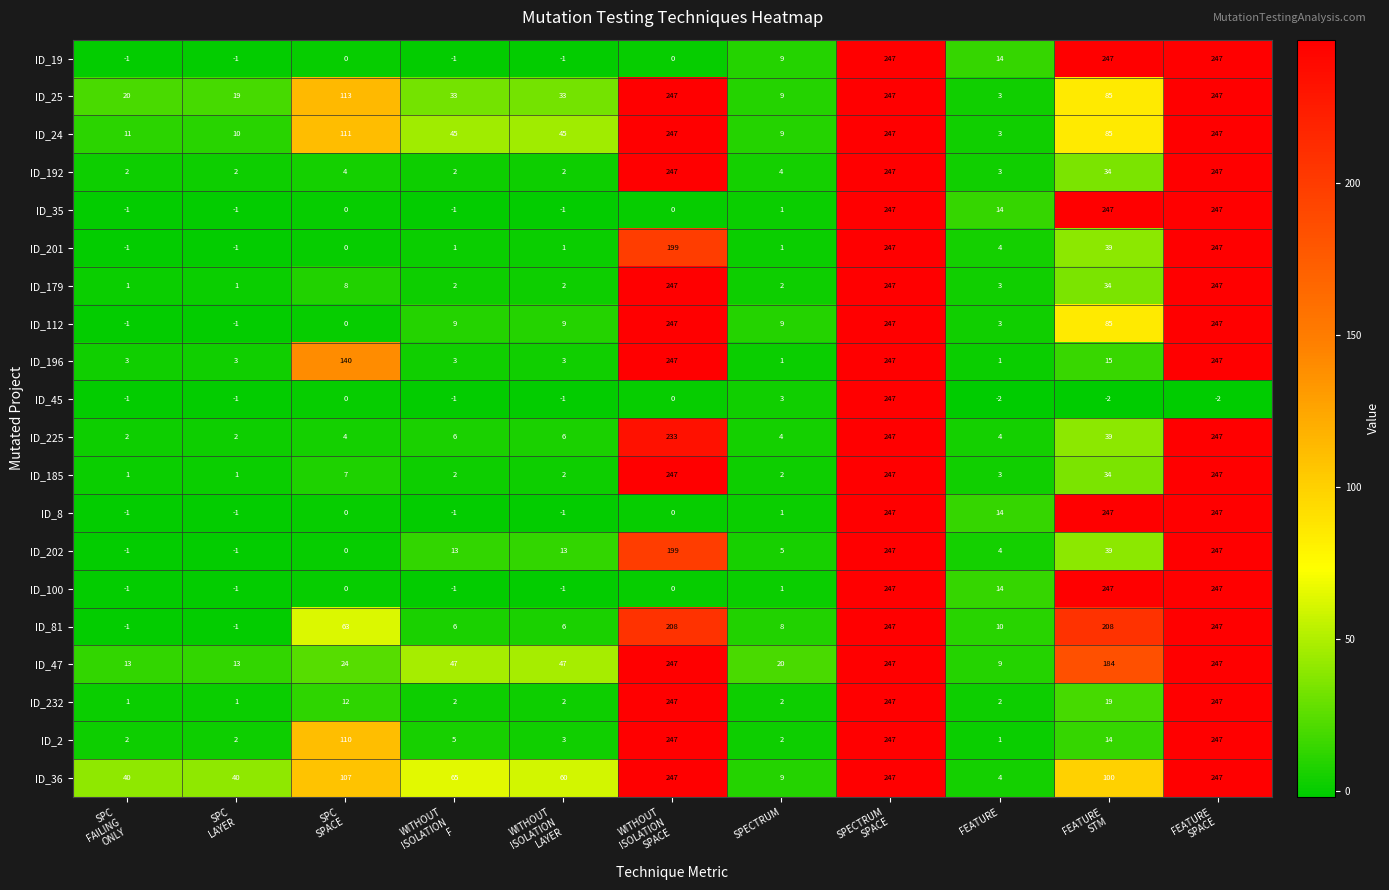

True or false: ID_202 has a value of 4 at FEATURE.

True